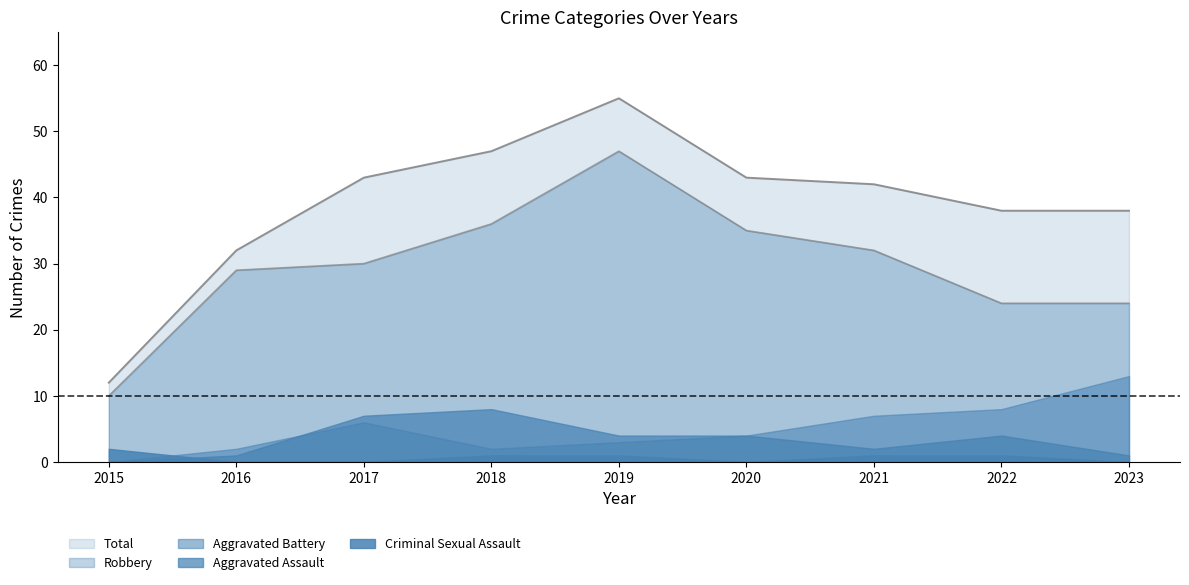

In Total, how many points are higher than both neighbors (excluding endpoints)?

1